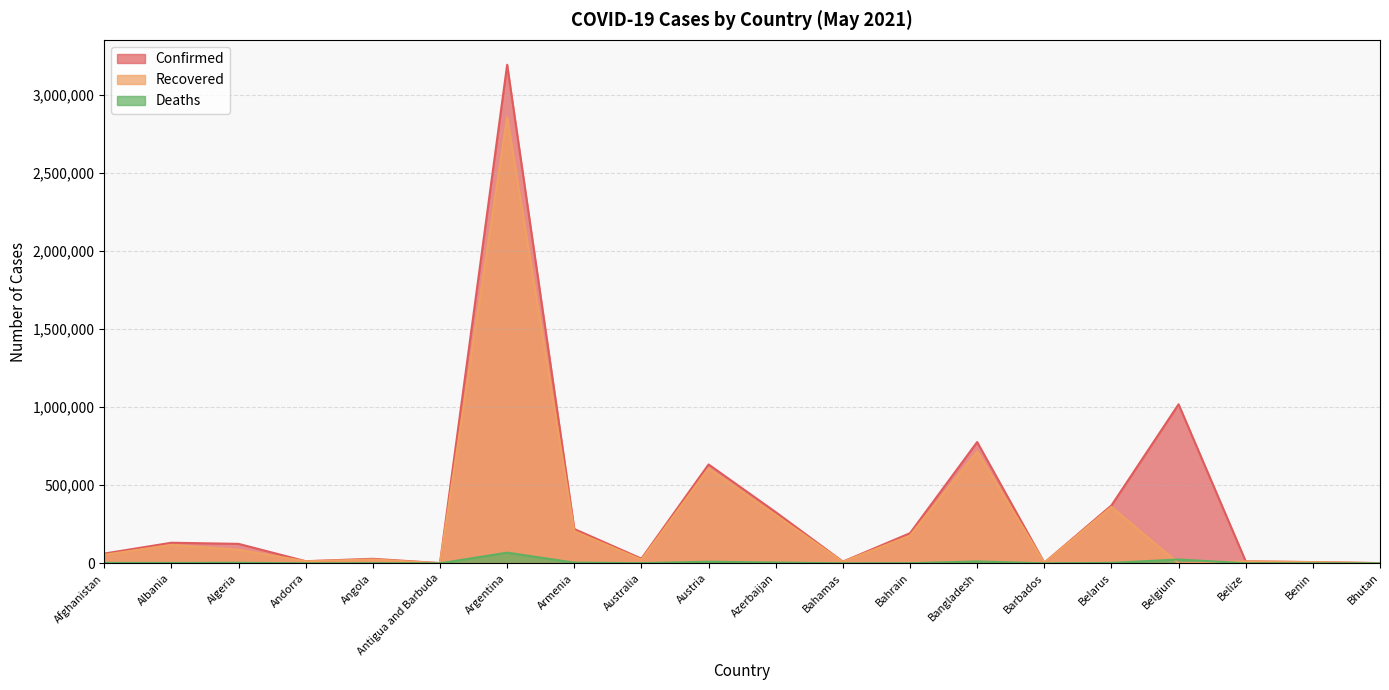

True or false: Confirmed and Recovered cross at least once.

False